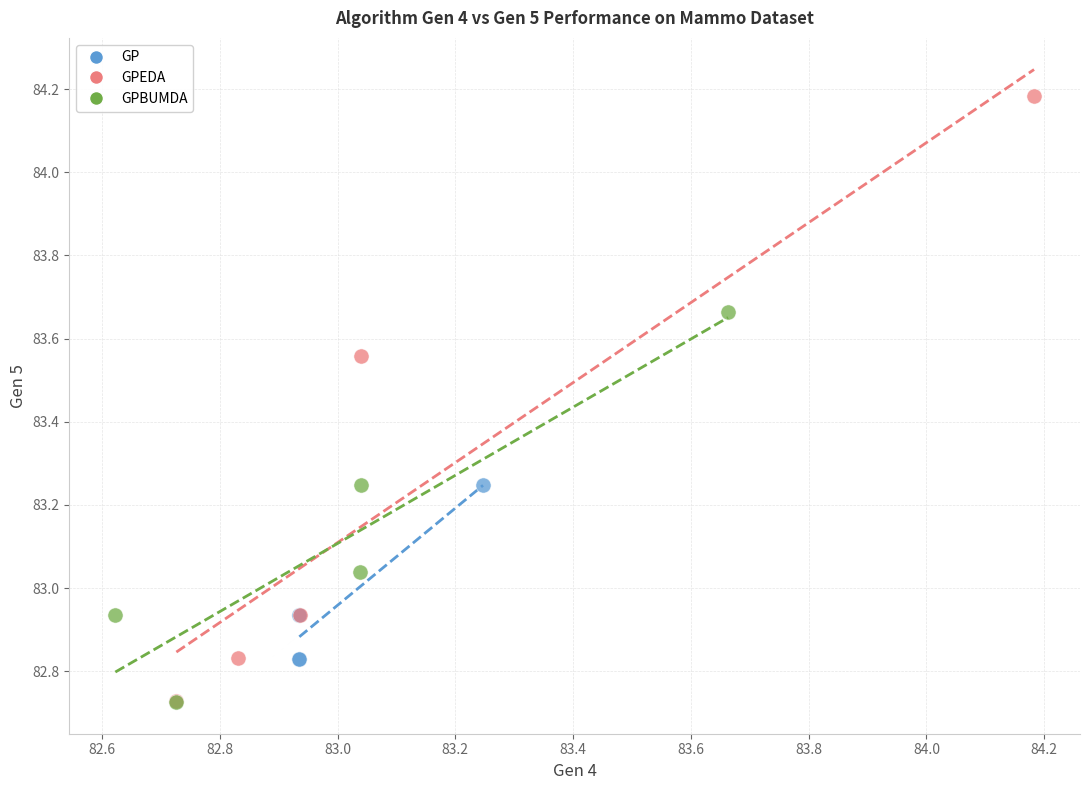

Which series contains the highest Y value?

GPEDA